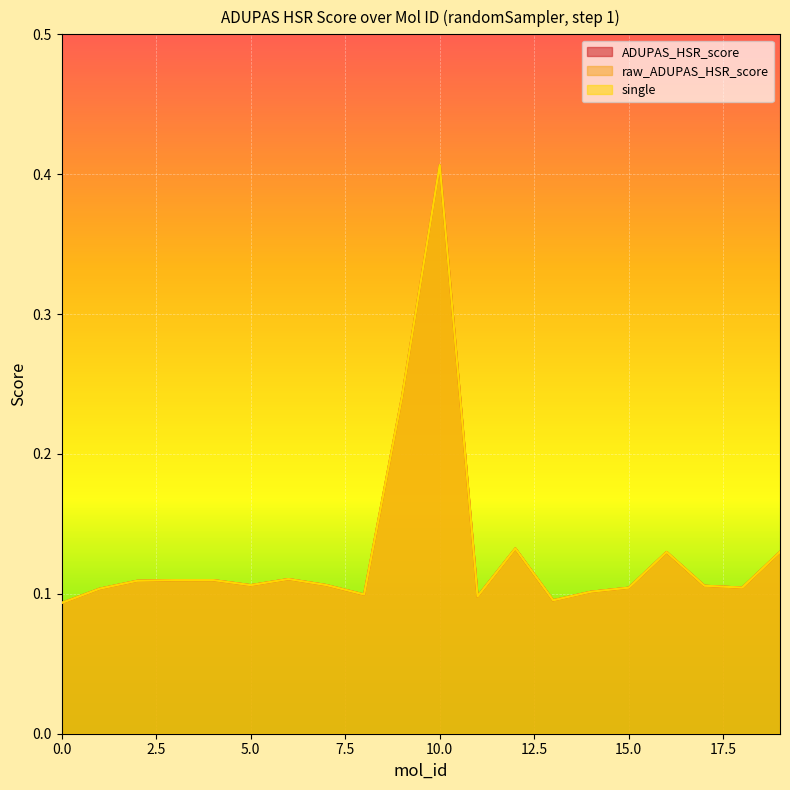

The single series shows 0.1 at 14. True or false?

True